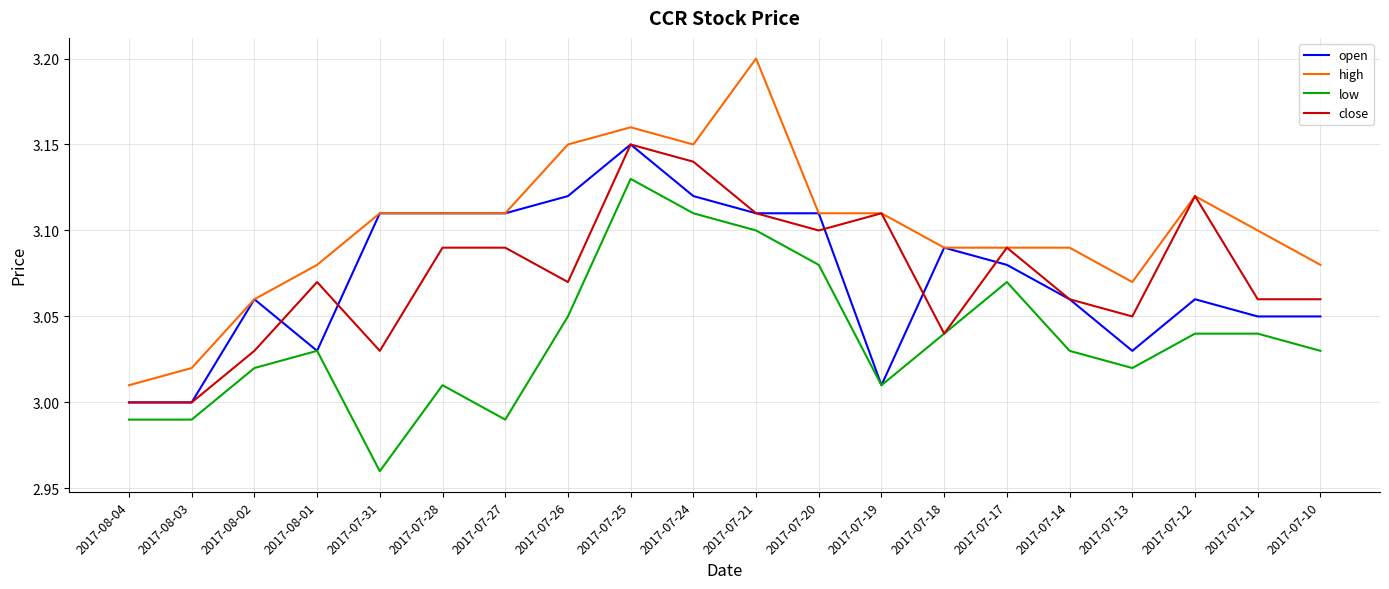

Is the value of low at 2017-07-24 greater than the value of open at 2017-07-14?

Yes